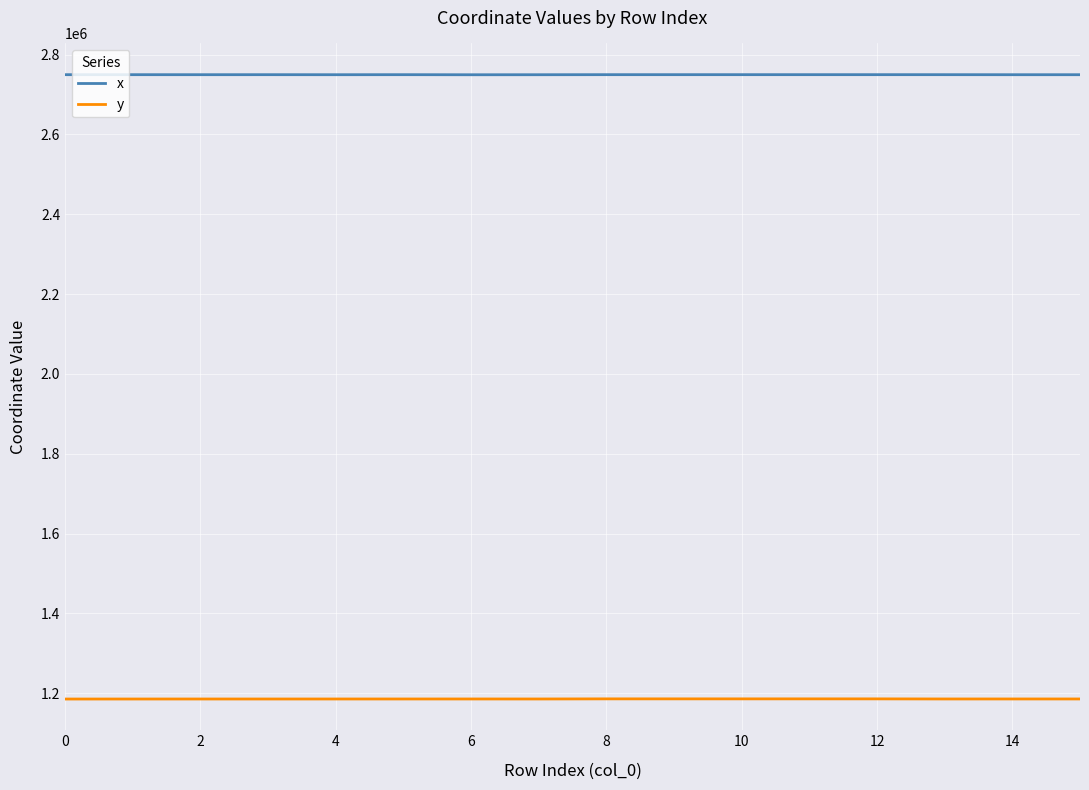

True or false: x and y cross at least once.

False